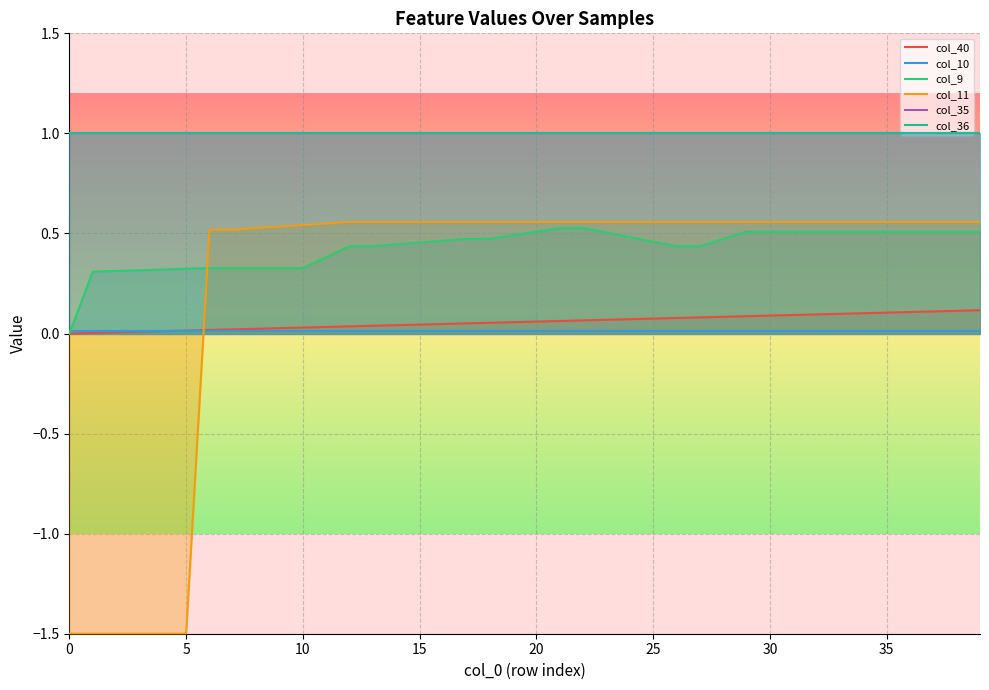

How many values in col_11 are above zero?

34